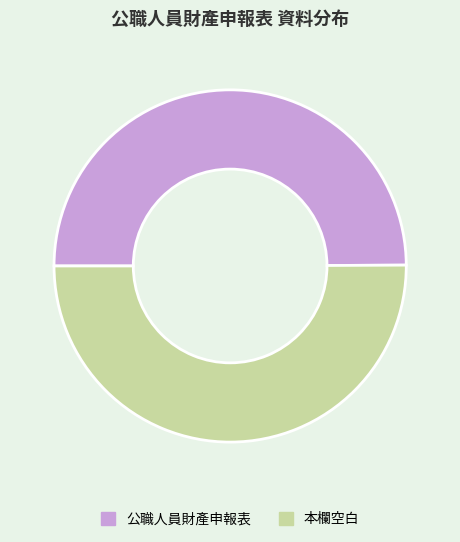

Approximately how many times larger is the value at 本欄空白 compared to 公職人員財產申報表?

1.0